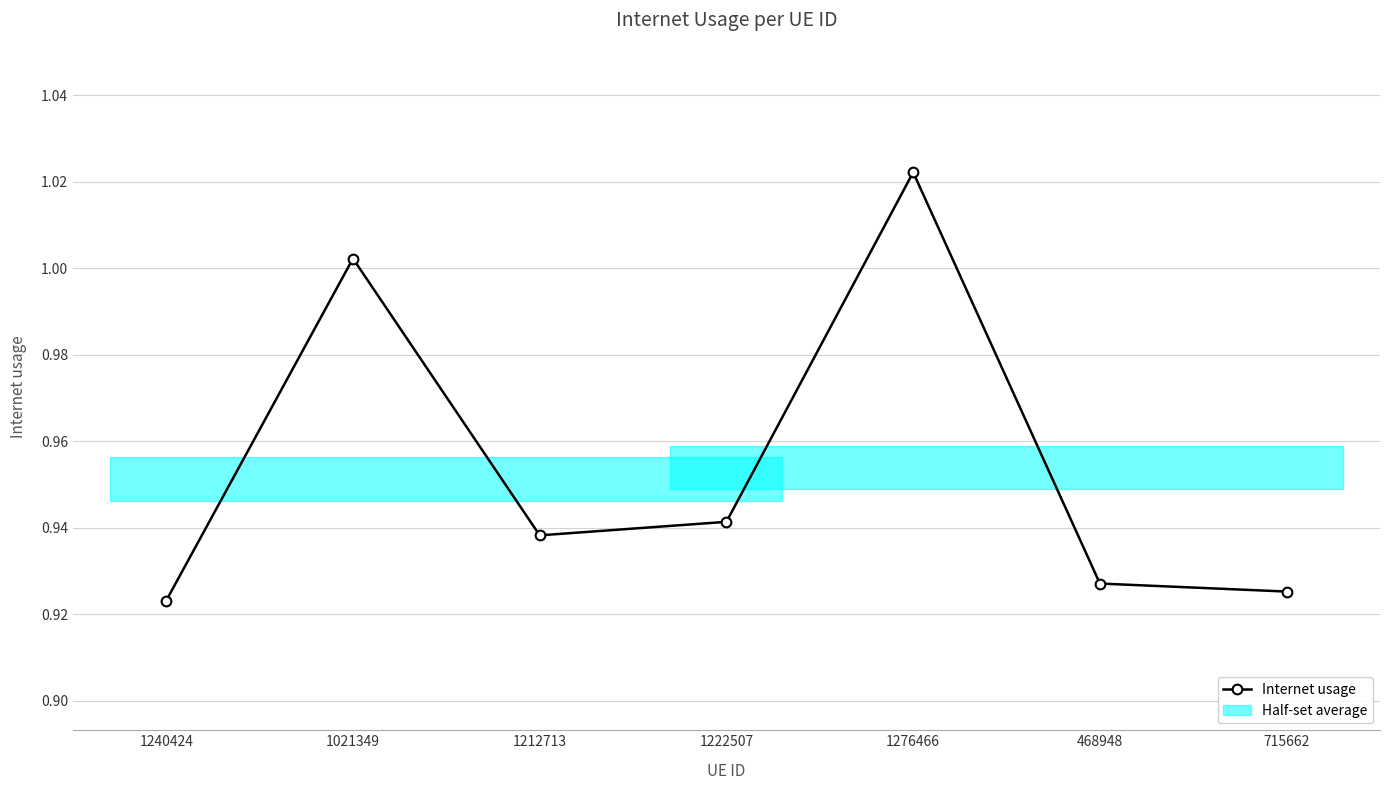

True or false: the data has more than 0 interior local peaks.

True